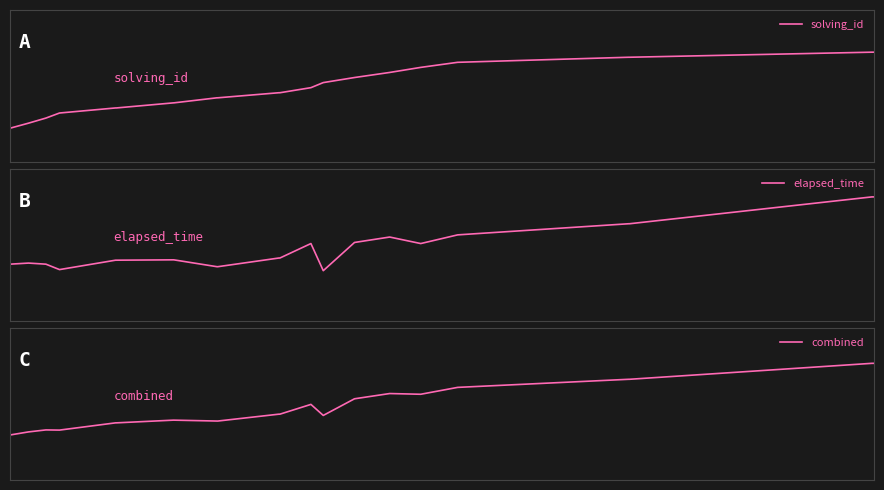

How many lines are shown in the chart?

3